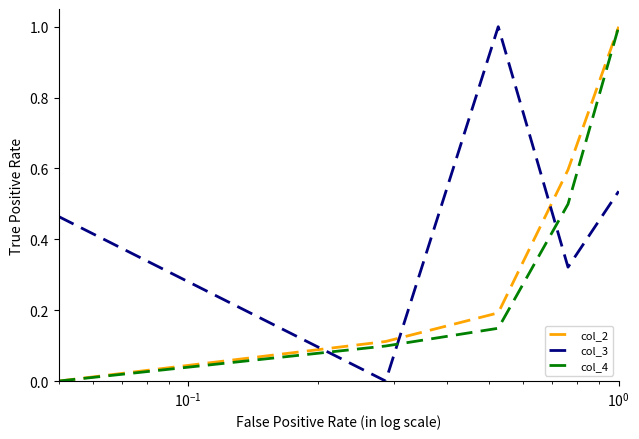

What is the highest value of the col_4 series?

1.0